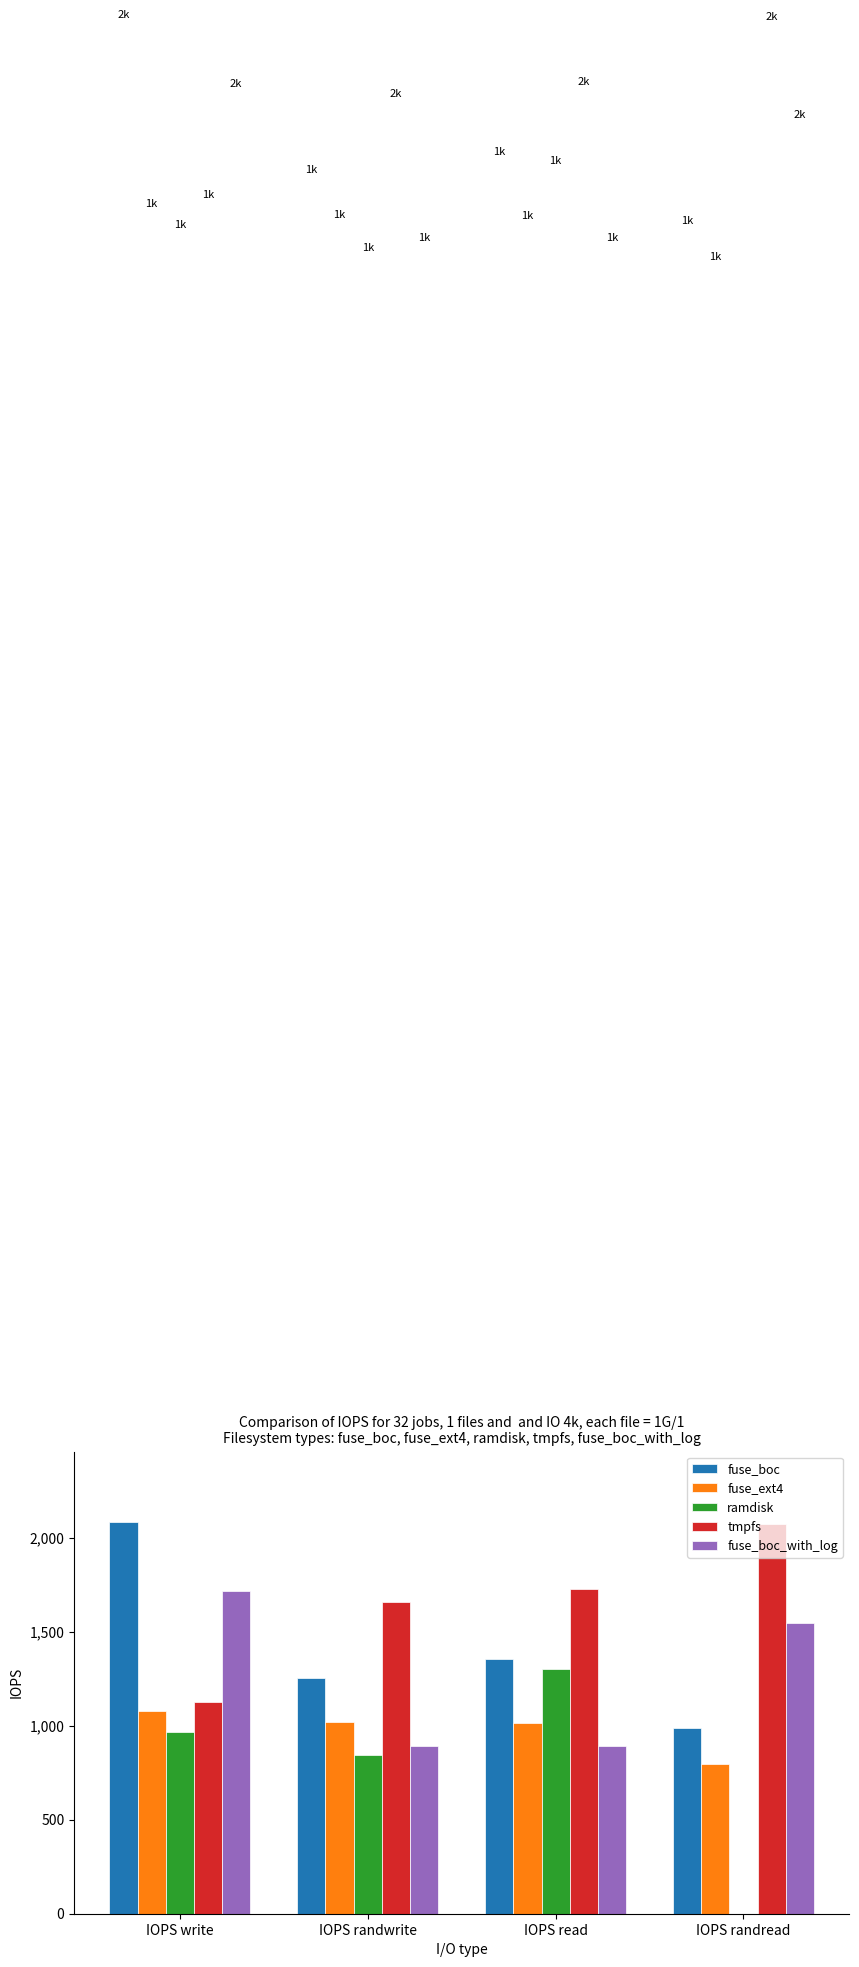

Is the value of ramdisk at IOPS write greater than the value of tmpfs at IOPS randwrite?

No